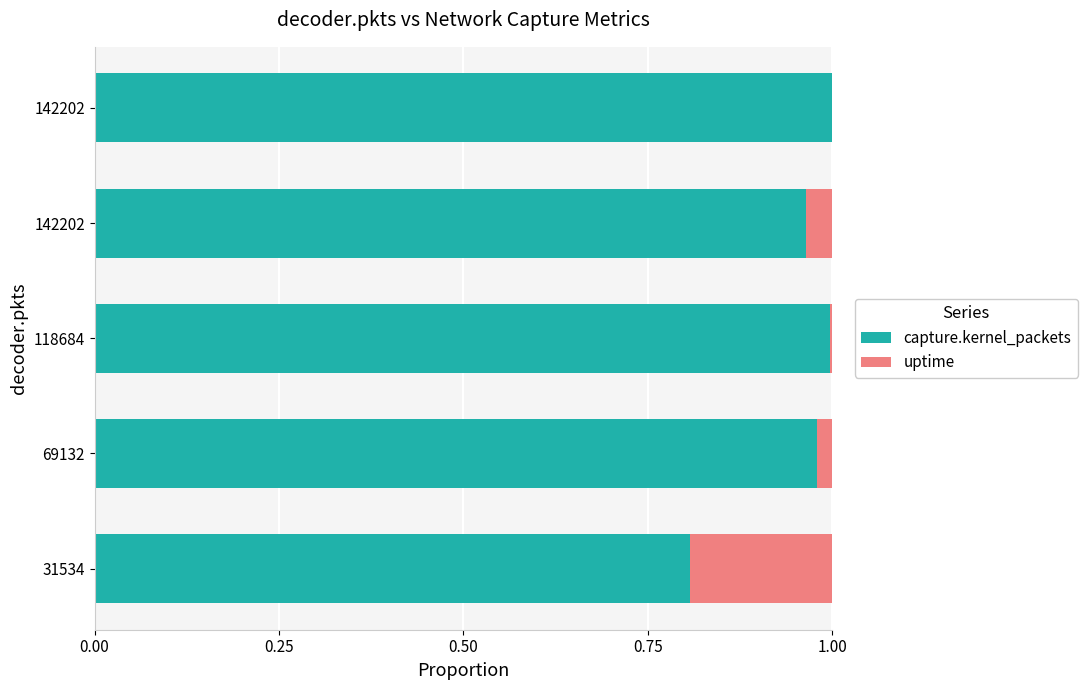

How many categories are shown in the chart?

5